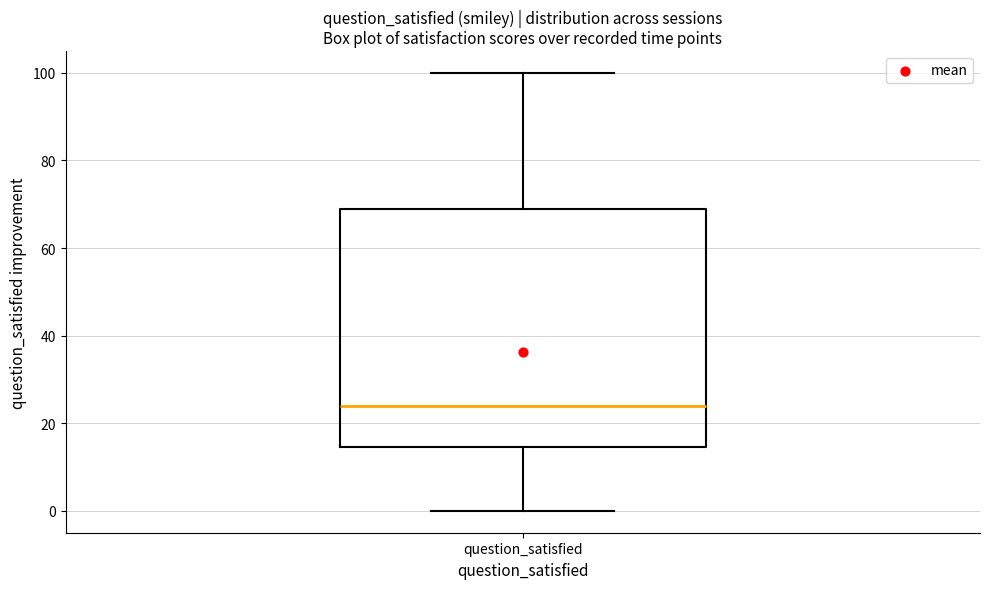

Read this box plot against the y-axis: the position of the median line, the range covered by the box, and the ends of both whiskers. The values are not printed on the chart, so give them approximately, as read against the axis.

median 24, box 14 to 70, whiskers 0 to 100